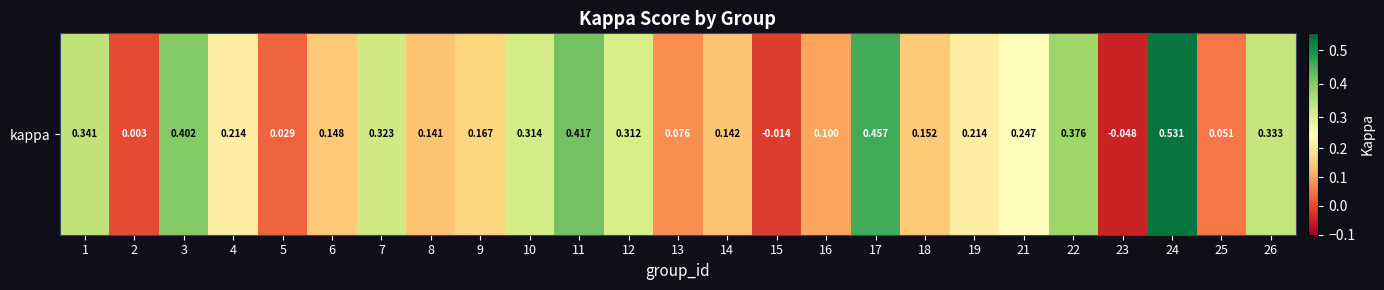

List the labels in order of value, largest first.

24, 17, 11, 3, 22, 1, 26, 7, 10, 12, 21, 4, 19, 9, 18, 6, 14, 8, 16, 13, 25, 5, 2, 15, 23